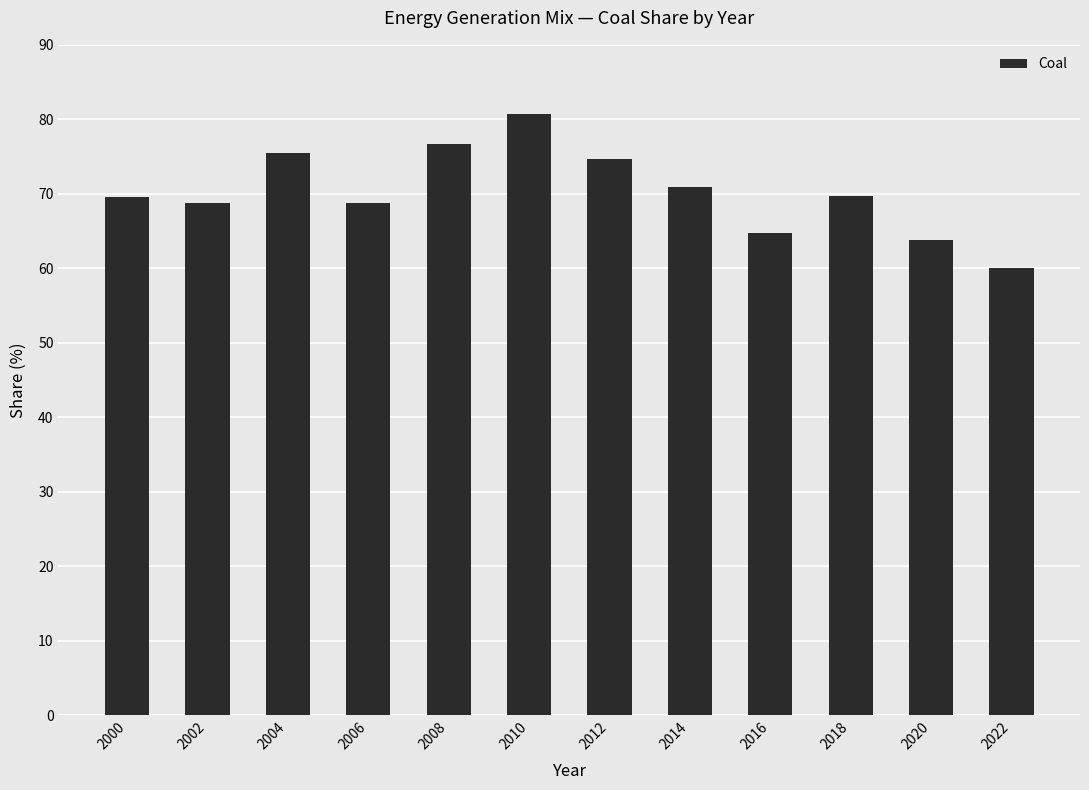

What is the value of the 11th bar from the left?

63.9